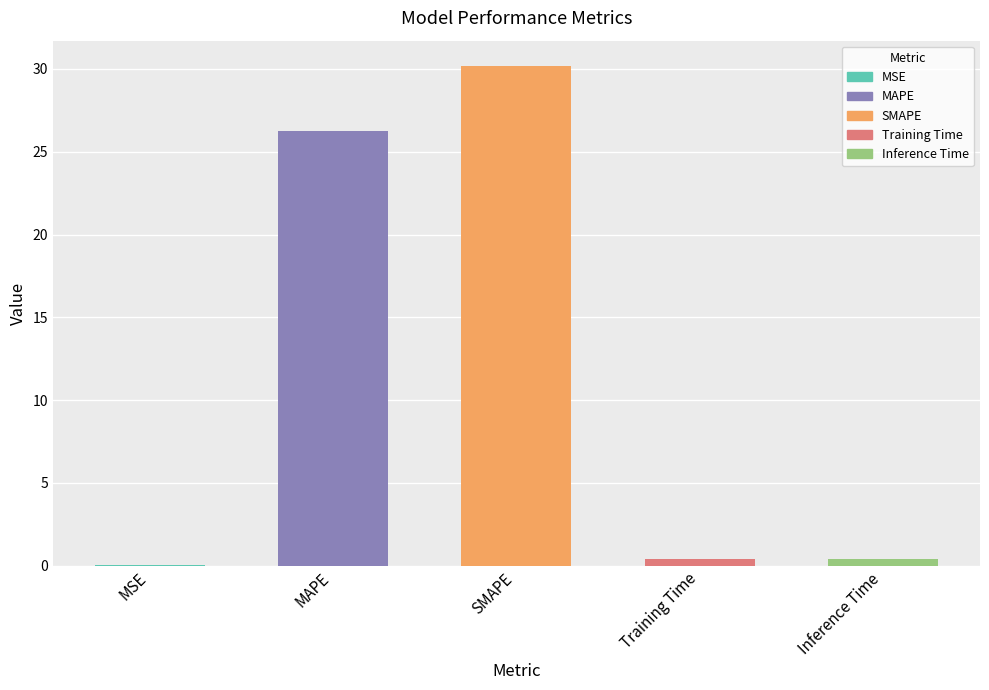

At which label is the value closest to 15?

MAPE